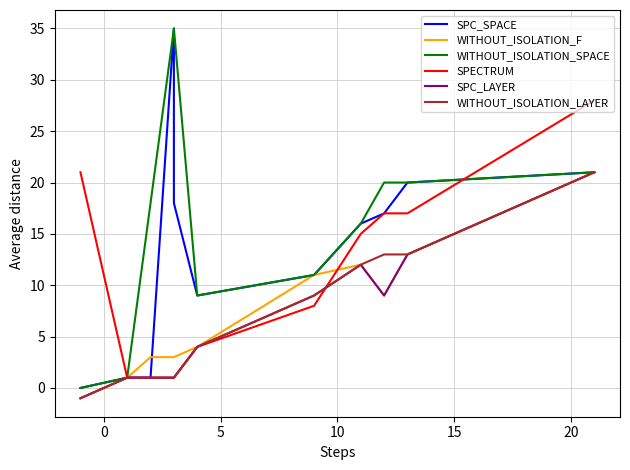

How many values in WITHOUT_ISOLATION_F are above zero?

10